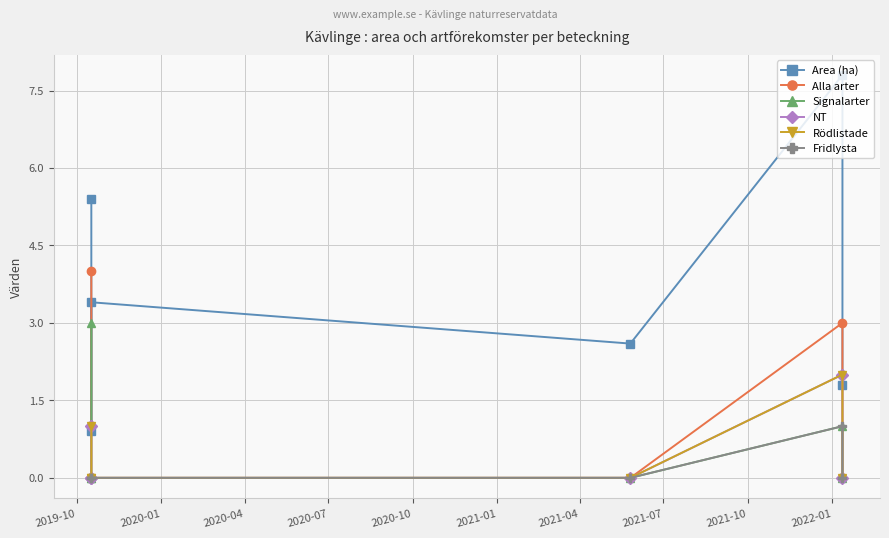

Is it true that Alla arter equals 0.0 at 2020-04?

True